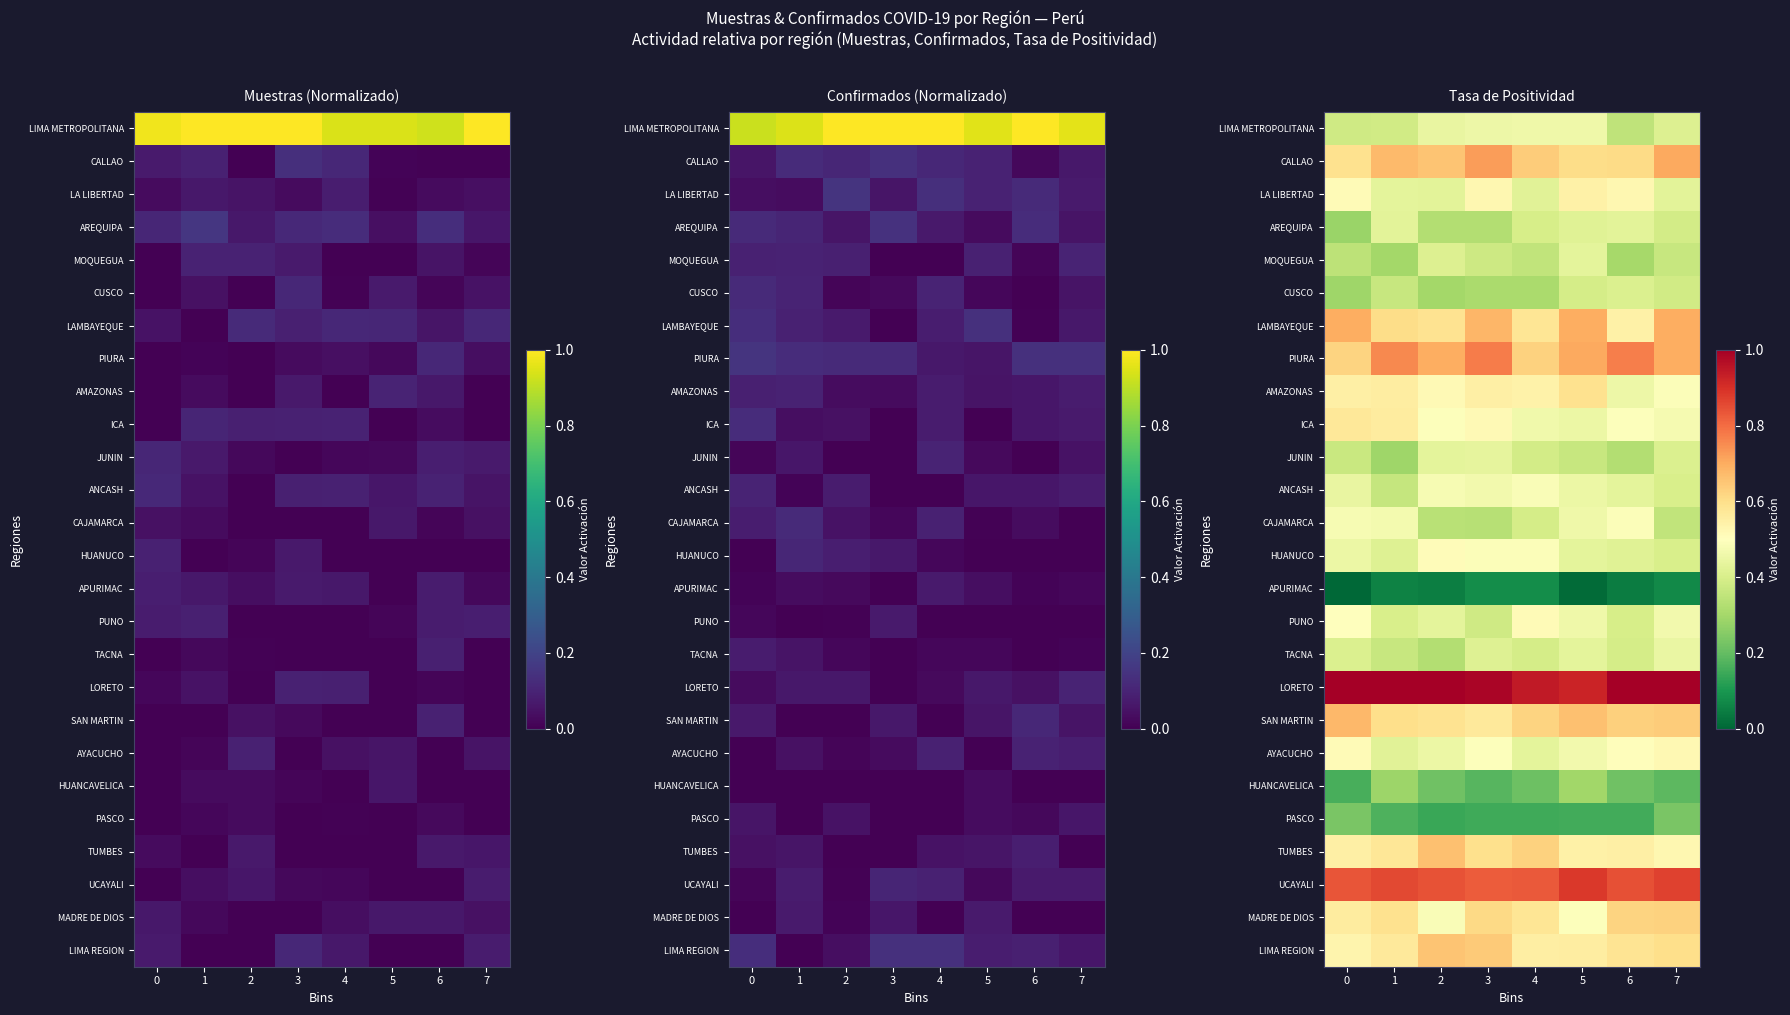

At which category is the sum across all series the highest?

3